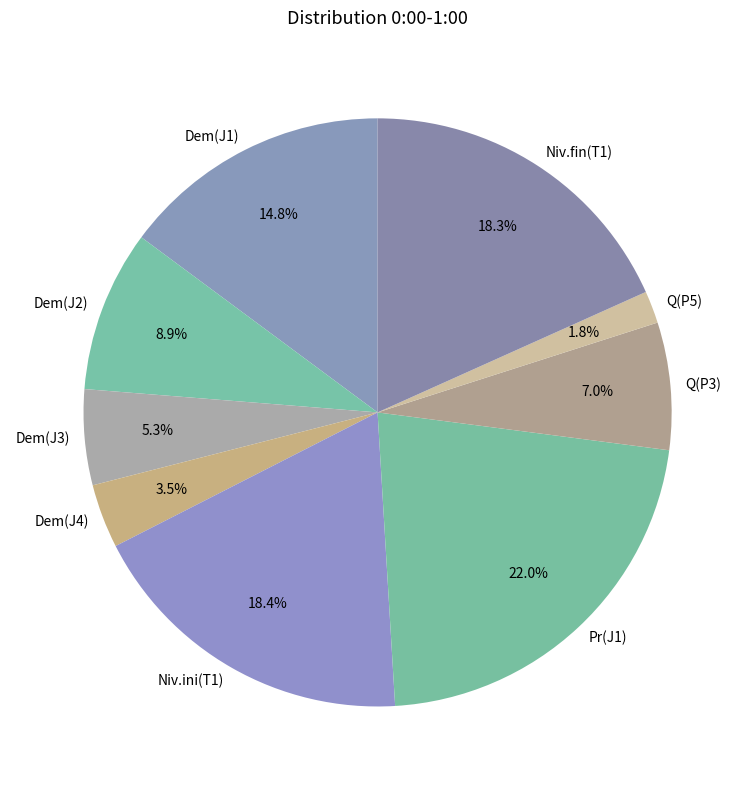

How much of the chart is everything except Q(P5)?

98.2%